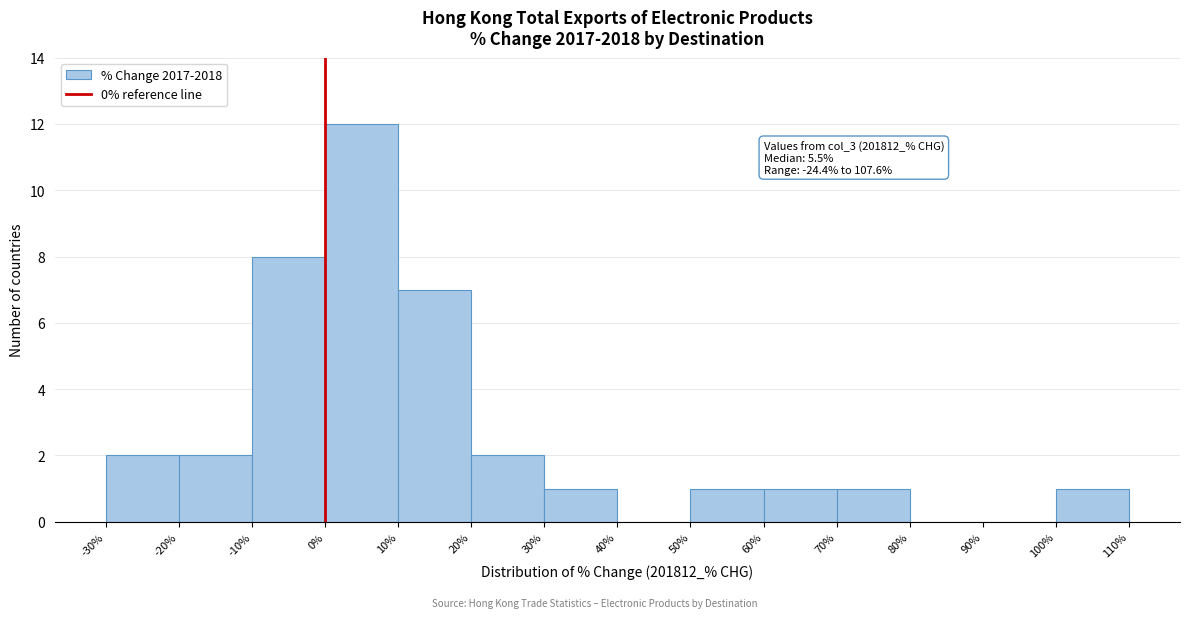

Which range on the x-axis has the tallest bar?

0% to 10%